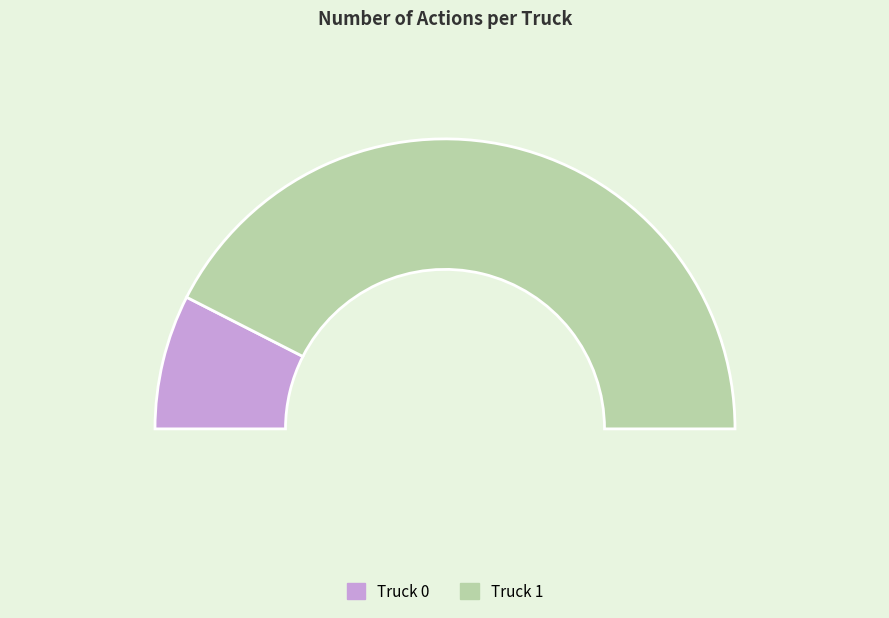

Is it true that Truck 1 is 85% of the pie?

True